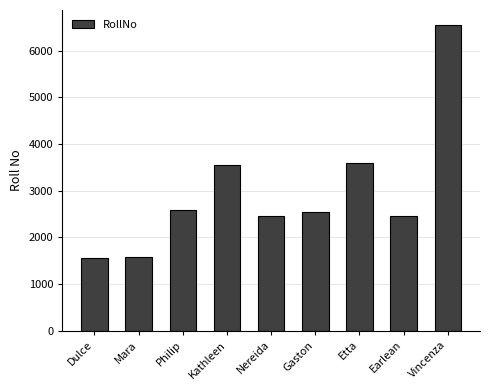

Does the chart contain stacked bars?

No